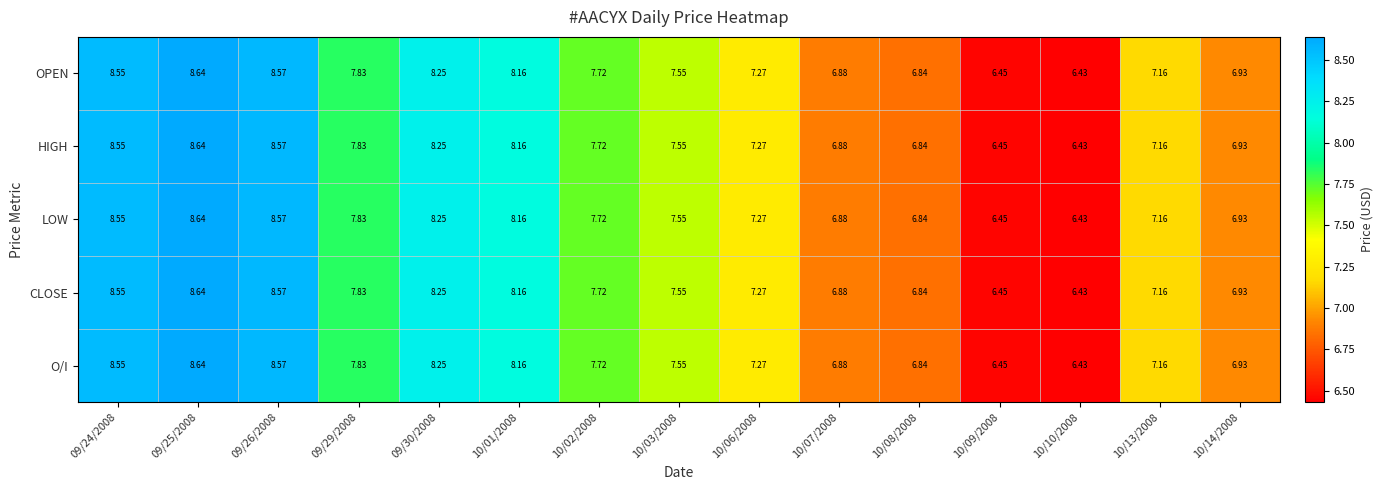

Is the value of OPEN at 10/14/2008 greater than the value of CLOSE at 10/08/2008?

Yes